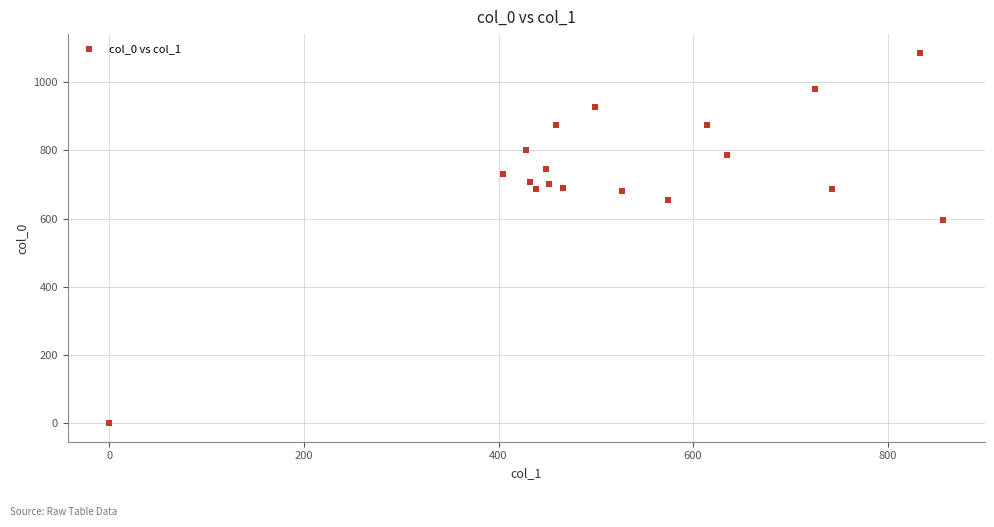

What is the range of X values (max minus min)?

857.2